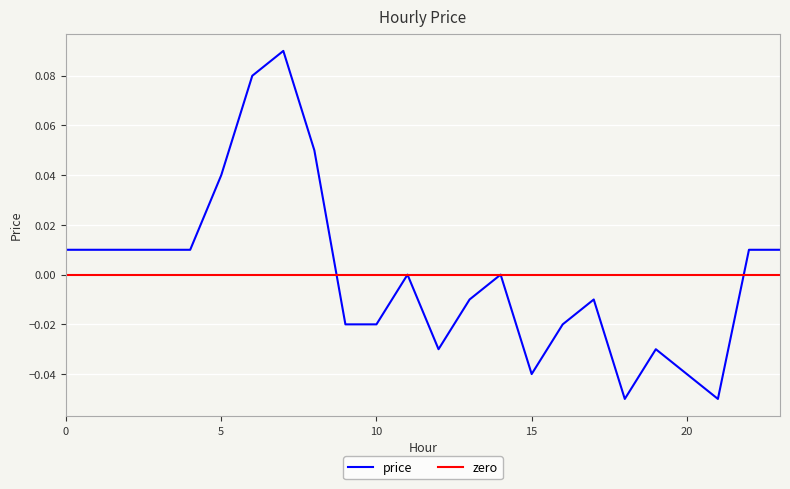

Is this an area chart (filled region under the line)?

No